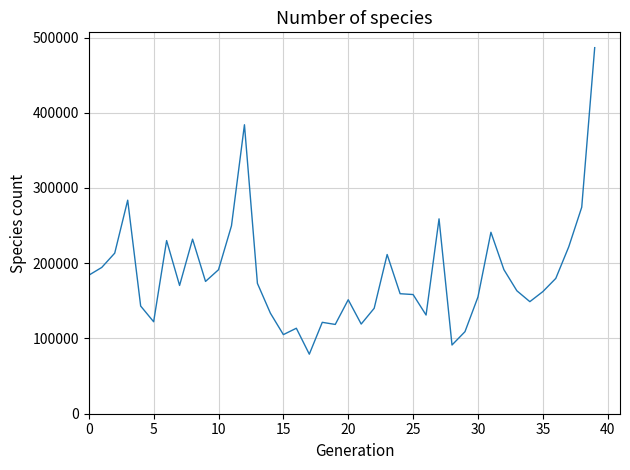

What is the difference between the maximum and minimum values?

407366.9